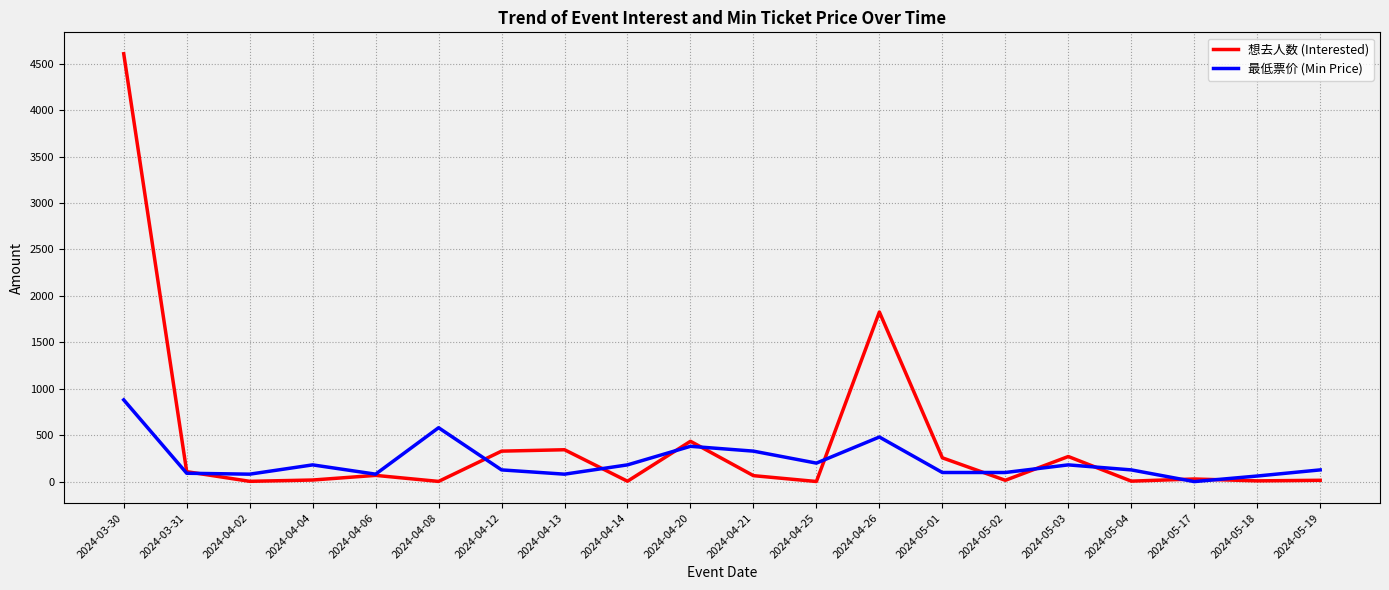

True or false: 想去人数 (Interested) has more than 2 interior local peaks.

True